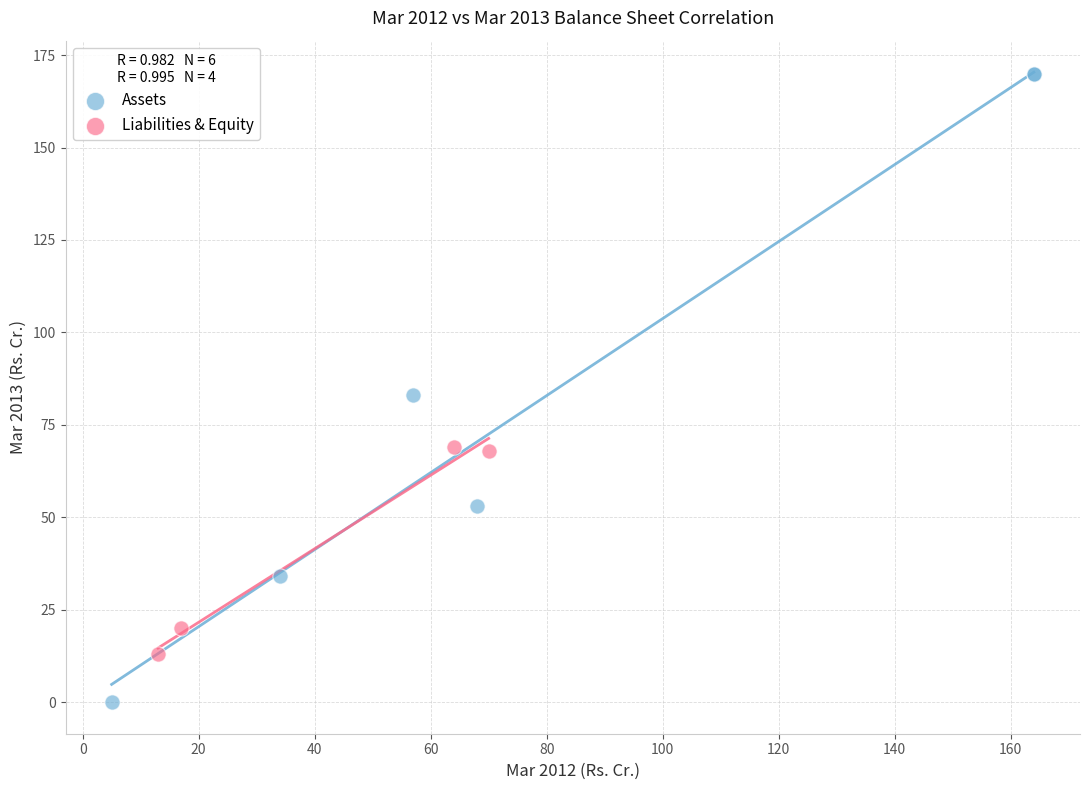

Which series contains the highest Y value?

Assets